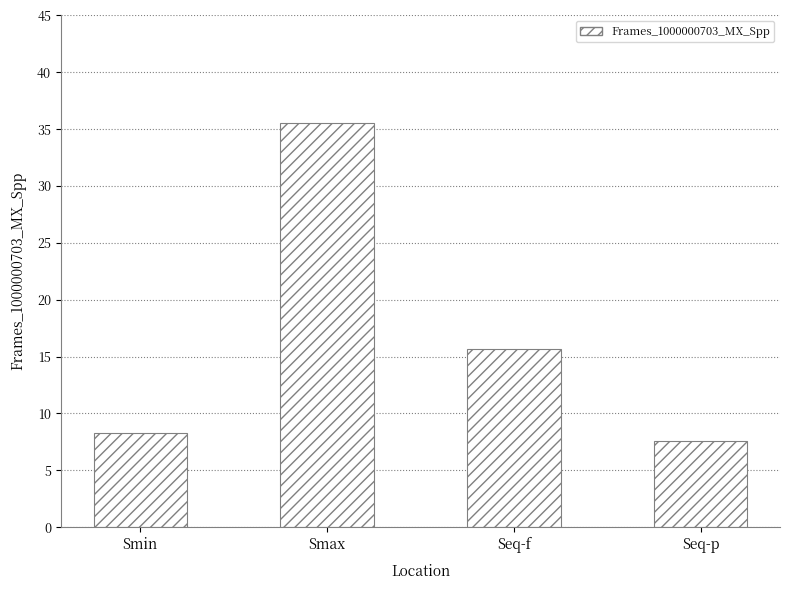

How many distinct data groups are displayed?

1